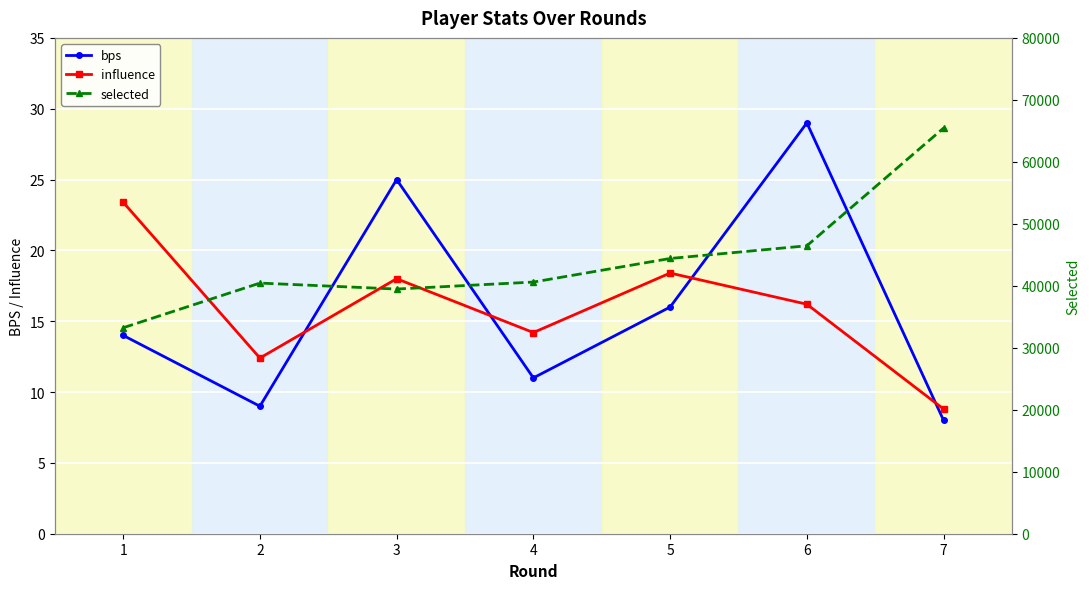

True or false: influence has a value of 5.6 at 7.

False